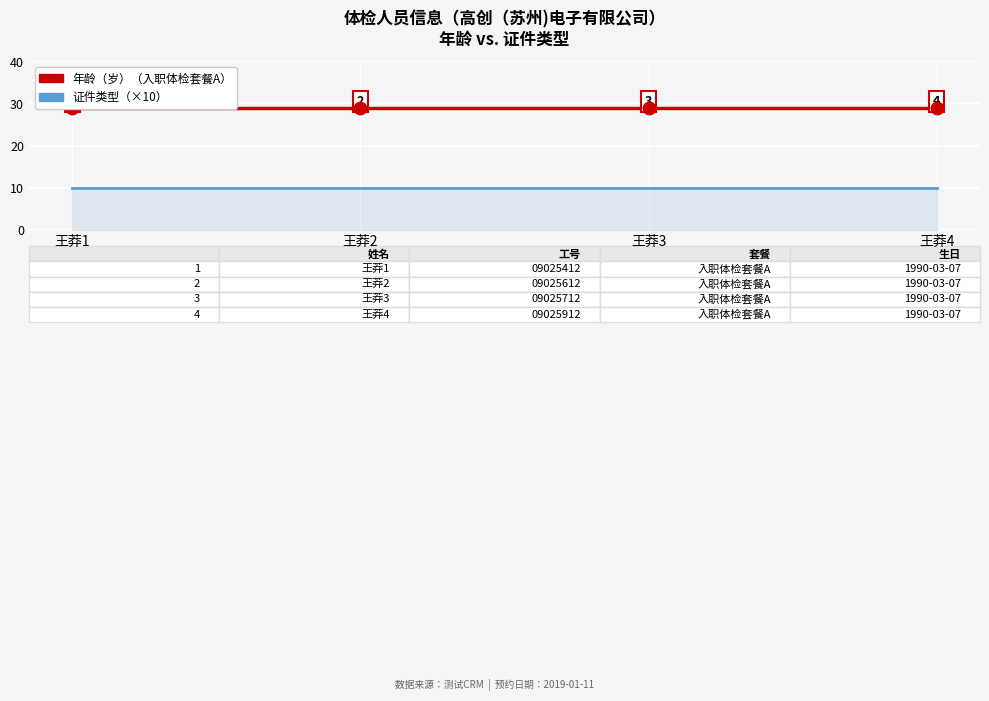

What is the total value across all series at 王莽3?

39